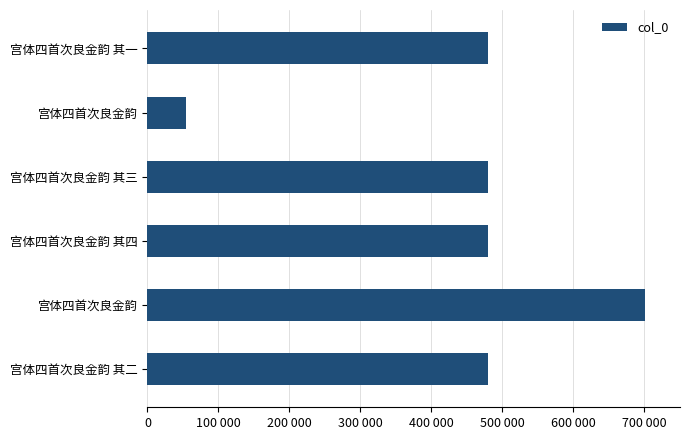

What is the maximum value shown in the chart?

700253